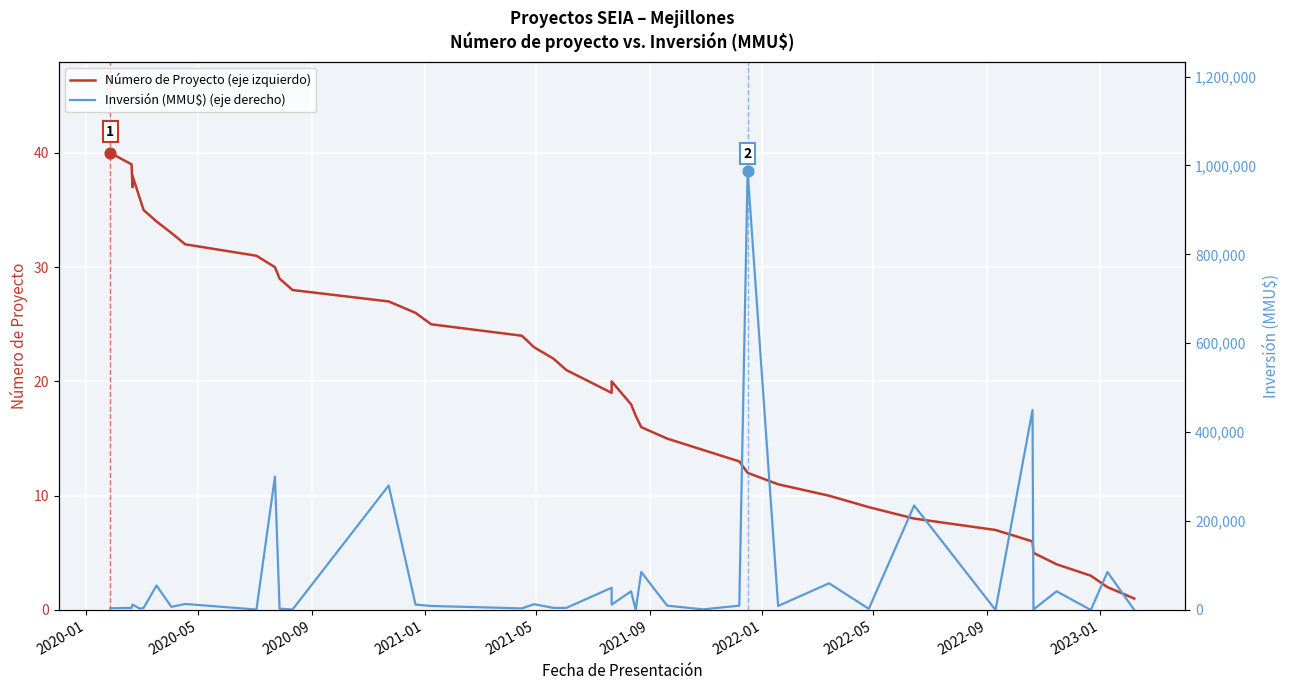

Which series has the largest Y range (max minus min)?

Inversión (MMU$) (eje derecho)